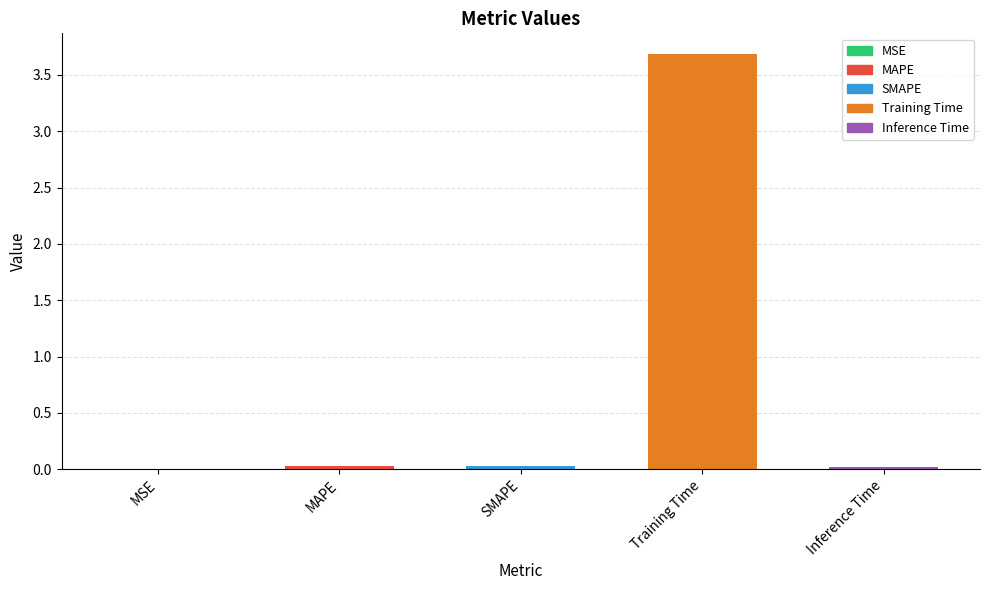

What is the sum of the values at Training Time and Inference Time?

3.7